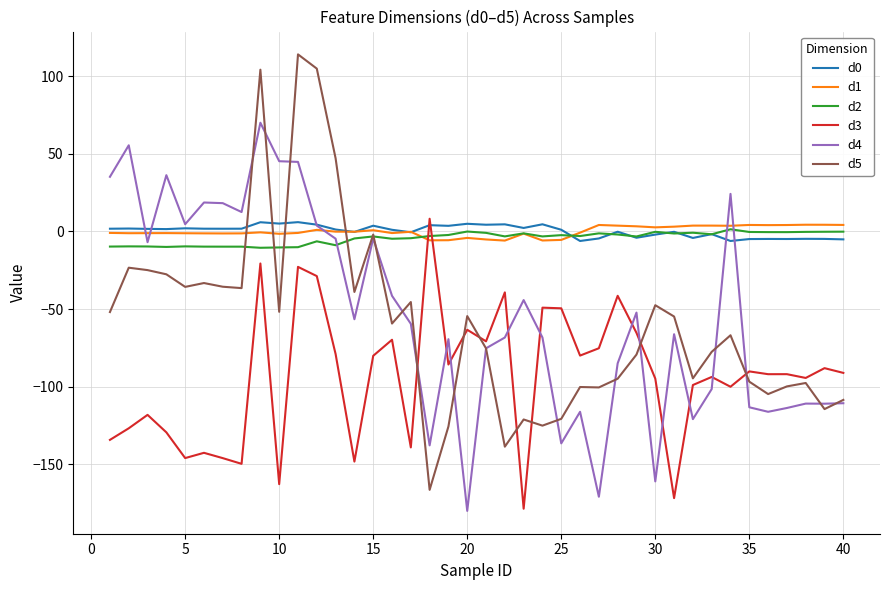

What is the minimum value for d4?

-180.0